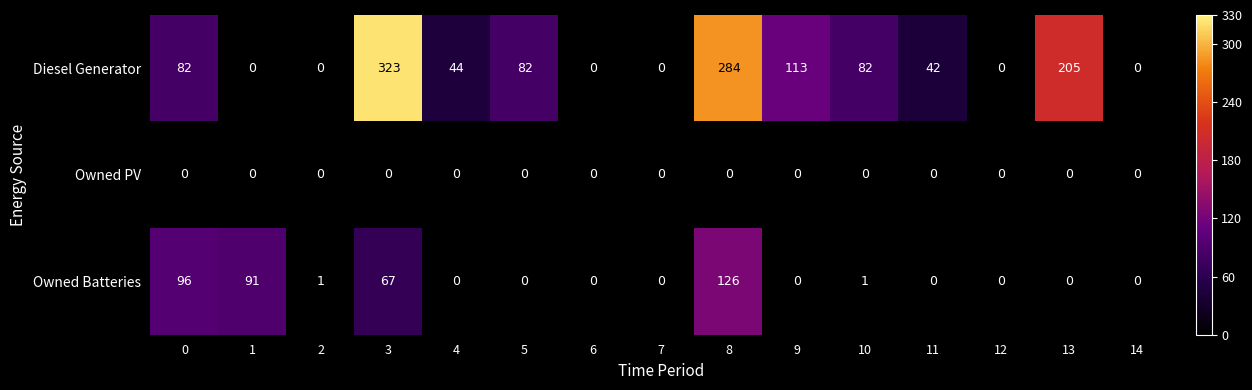

At how many categories does at least one series exceed 4?

10